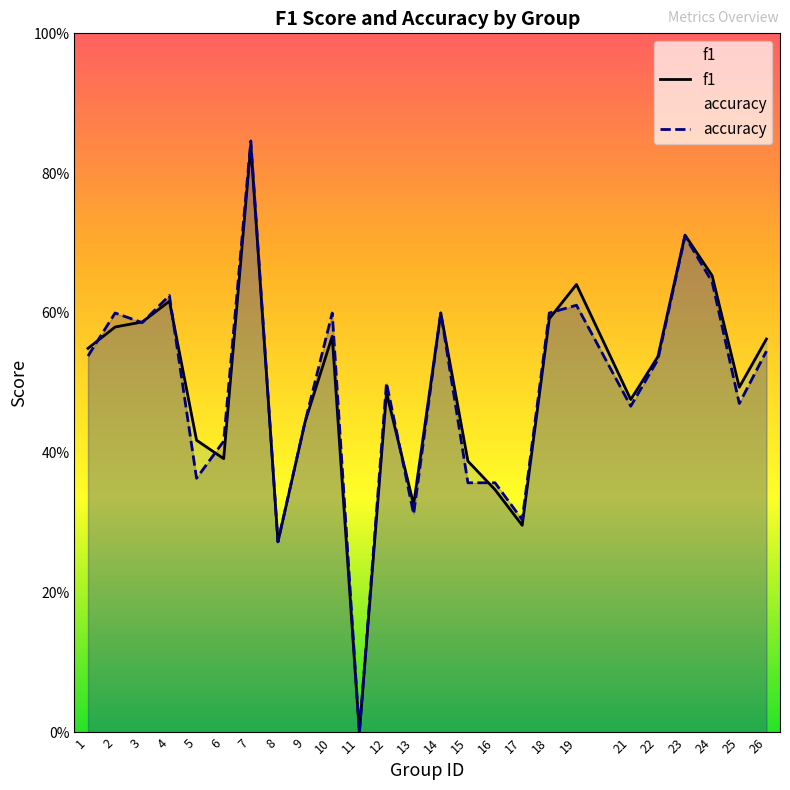

What is the sum of the f1 values at 11 and 18?

0.6